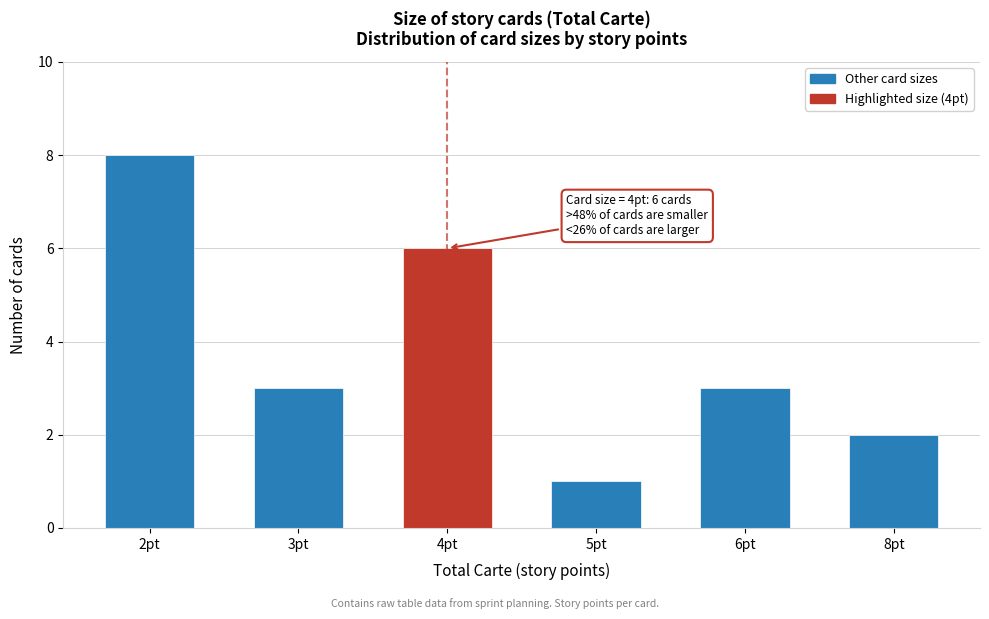

Reading left to right, what are all the values shown in this chart?

2pt=8	3pt=3	4pt=6	5pt=1	6pt=3	8pt=2